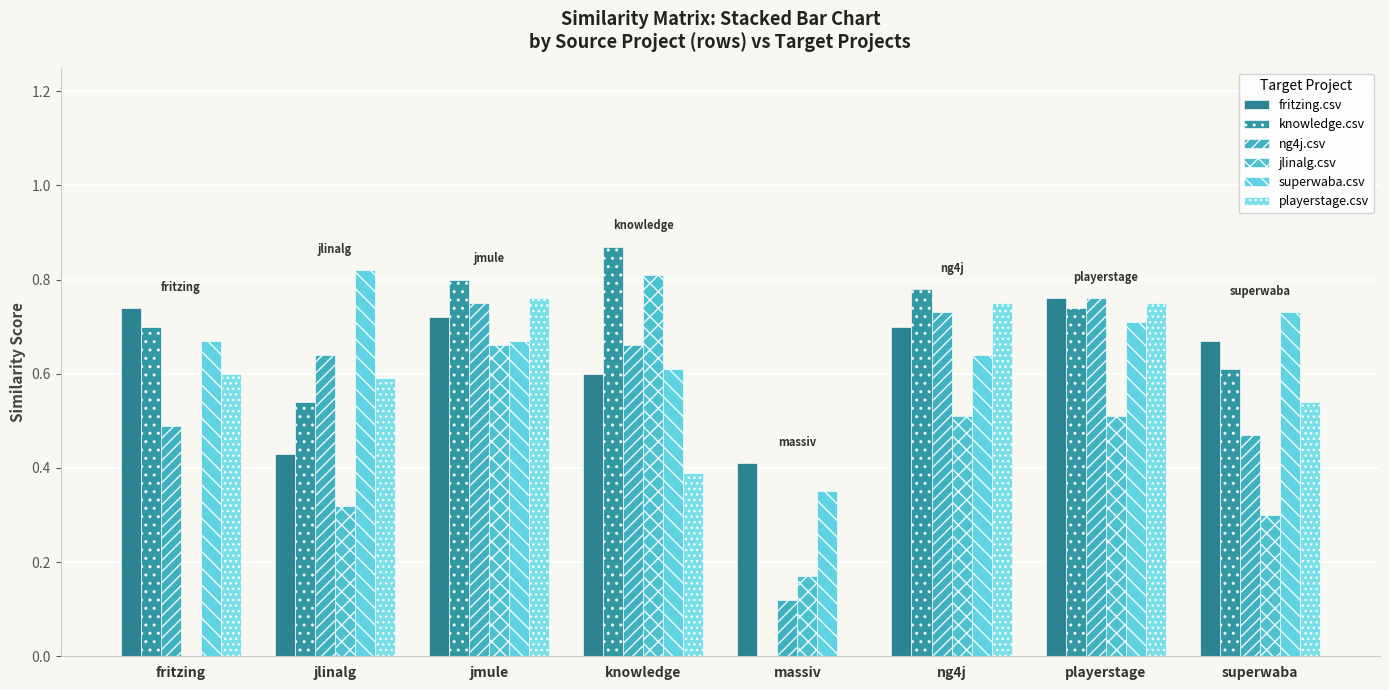

What is the label of the 8th bar from the right?

fritzing